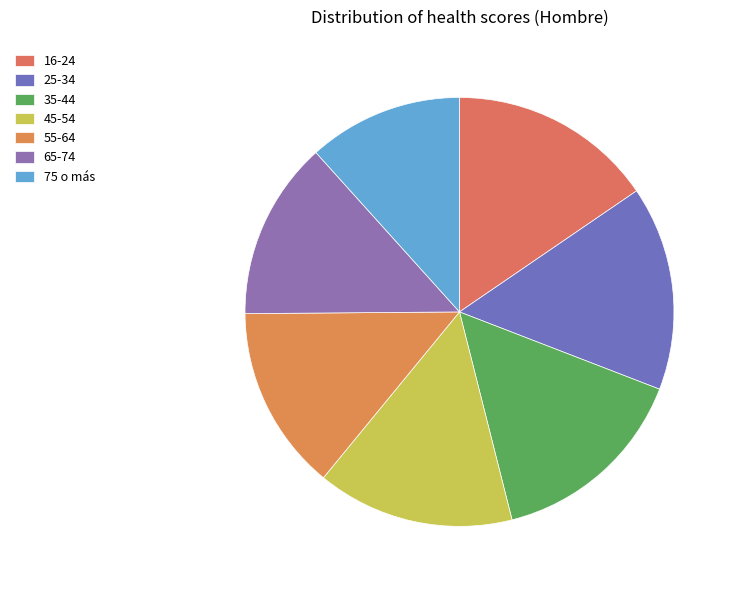

Between 75 o más and 25-34, which is larger?

25-34